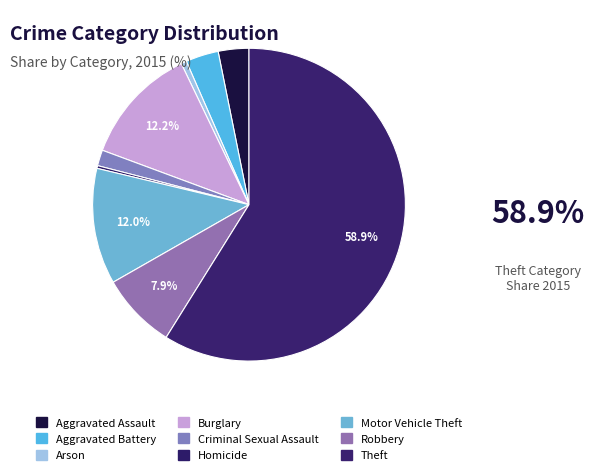

True or false: Criminal Sexual Assault accounts for 7% of the total.

False